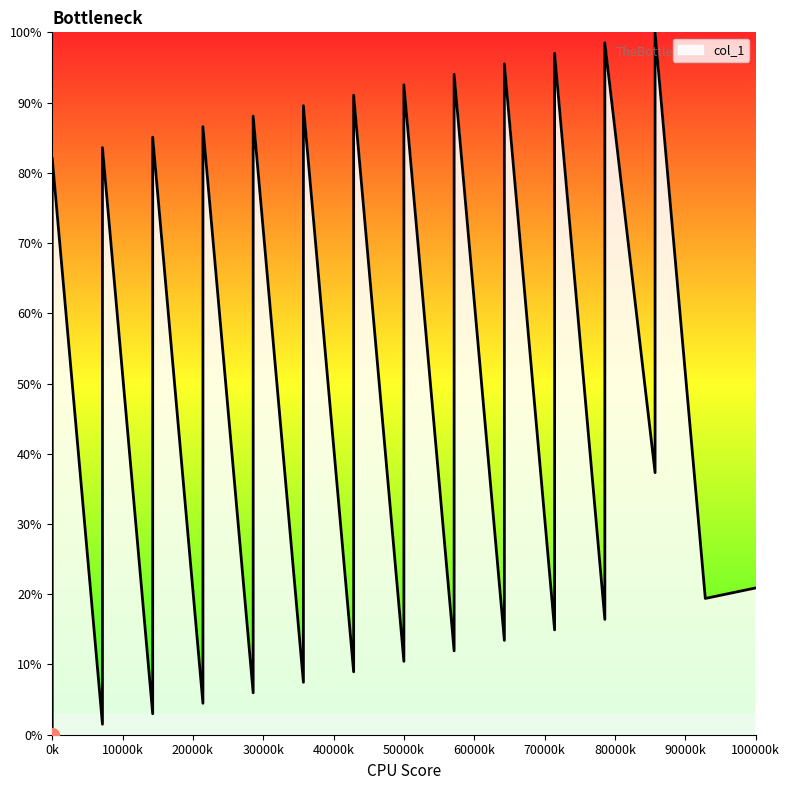

Which has a higher value, 1 or 5?

5